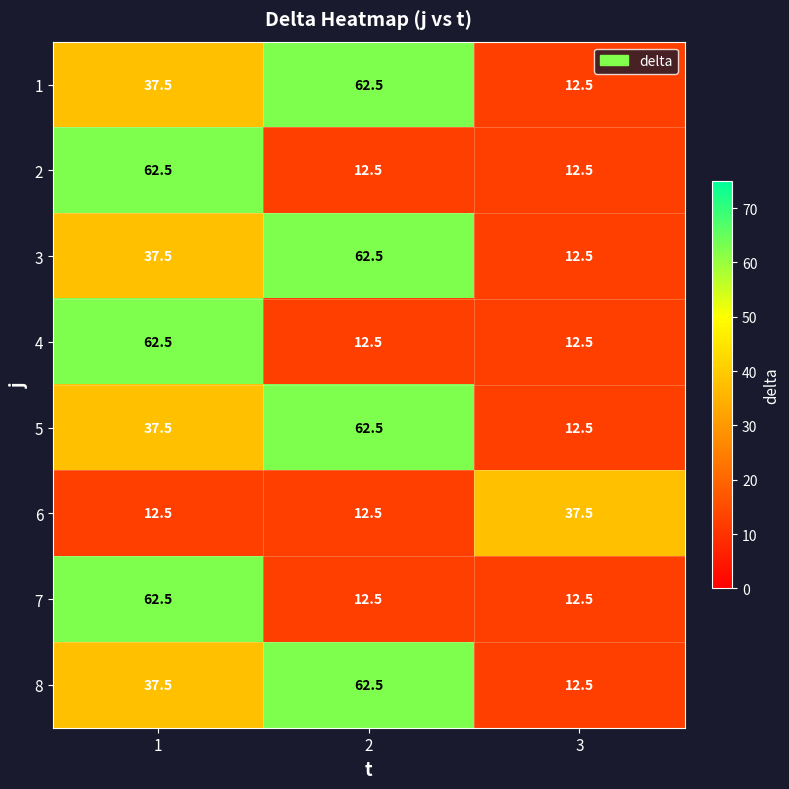

What is the sum of the 2 values at 2 and 3?

25.0